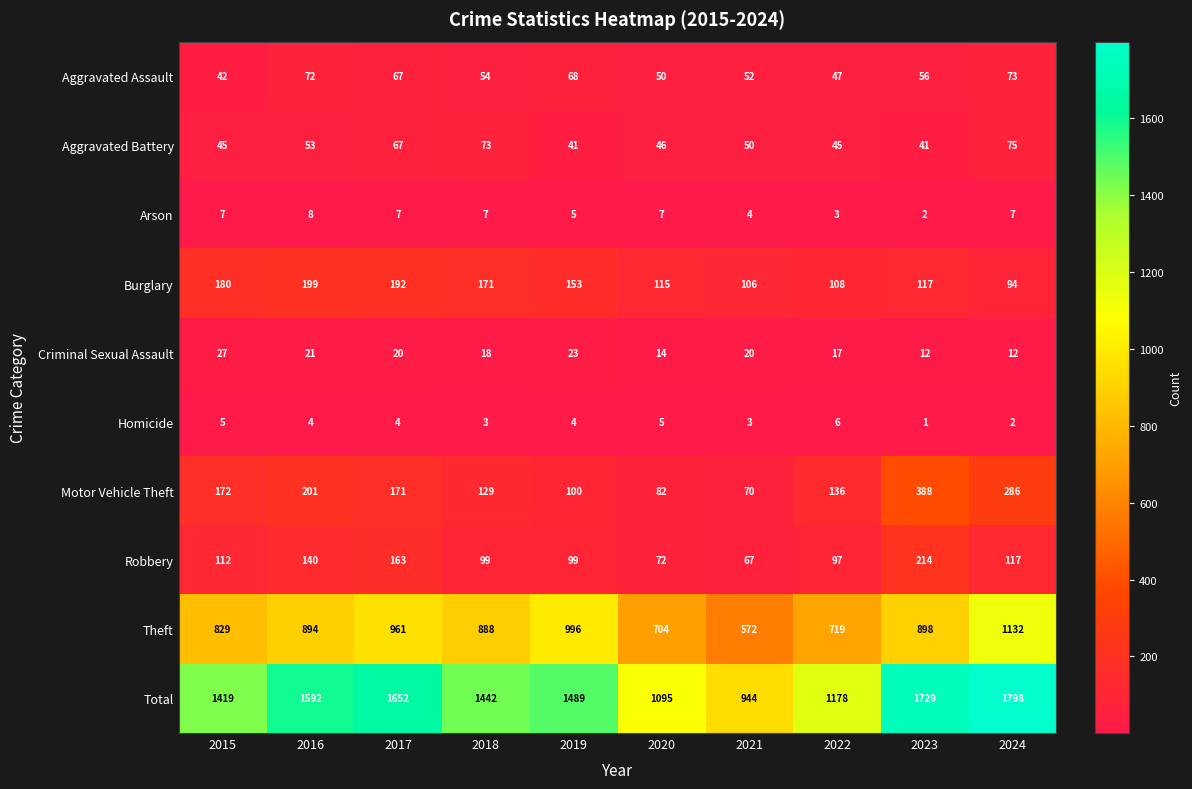

Where does the Total series first go above 1489?

2016